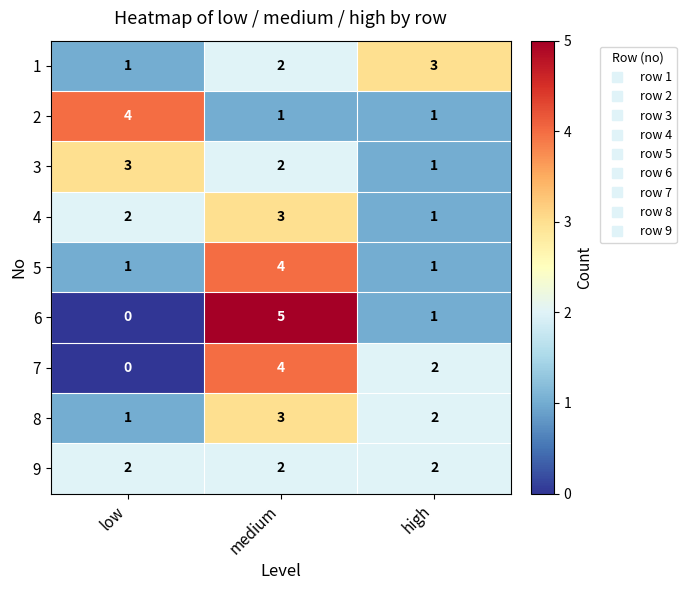

What is the difference between the highest and lowest values at low?

4